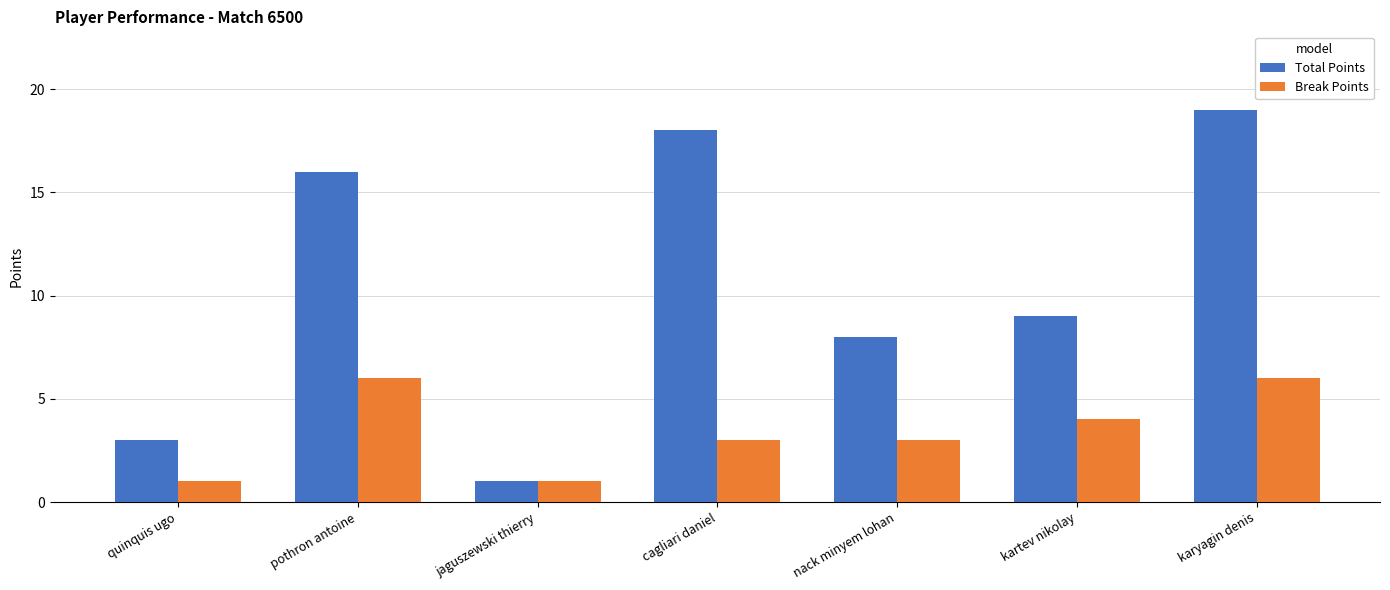

What position from the right is kartev nikolay?

2